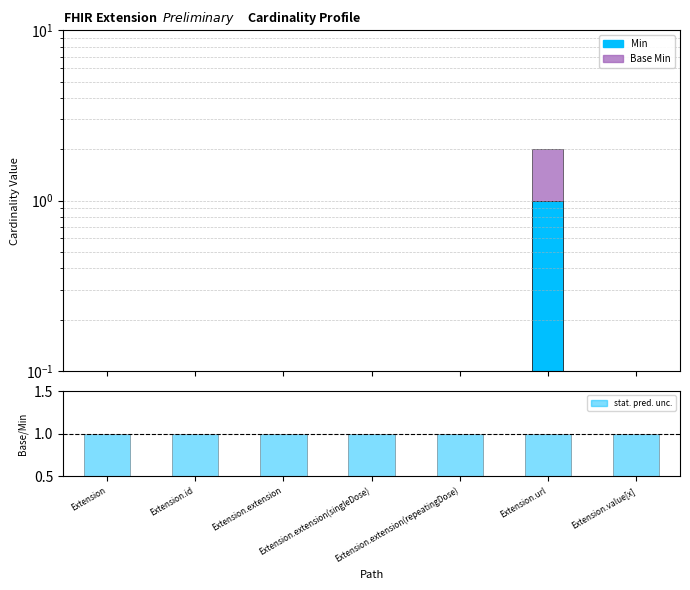

Is it true that Base Min equals 0 at Extension.extension(singleDose)?

True